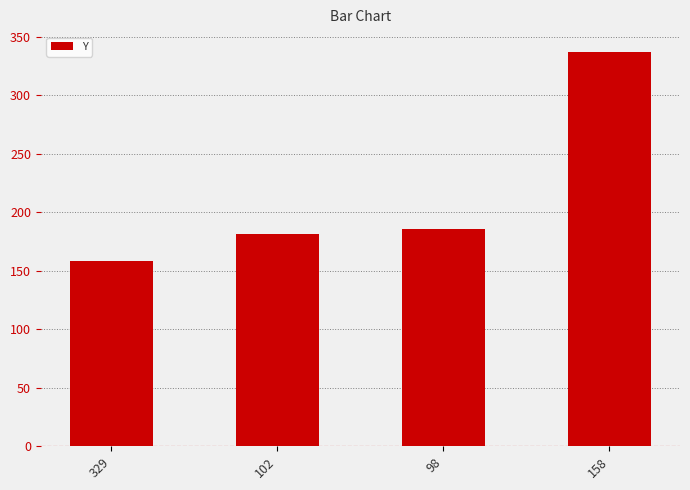

Does the chart contain any negative values?

No